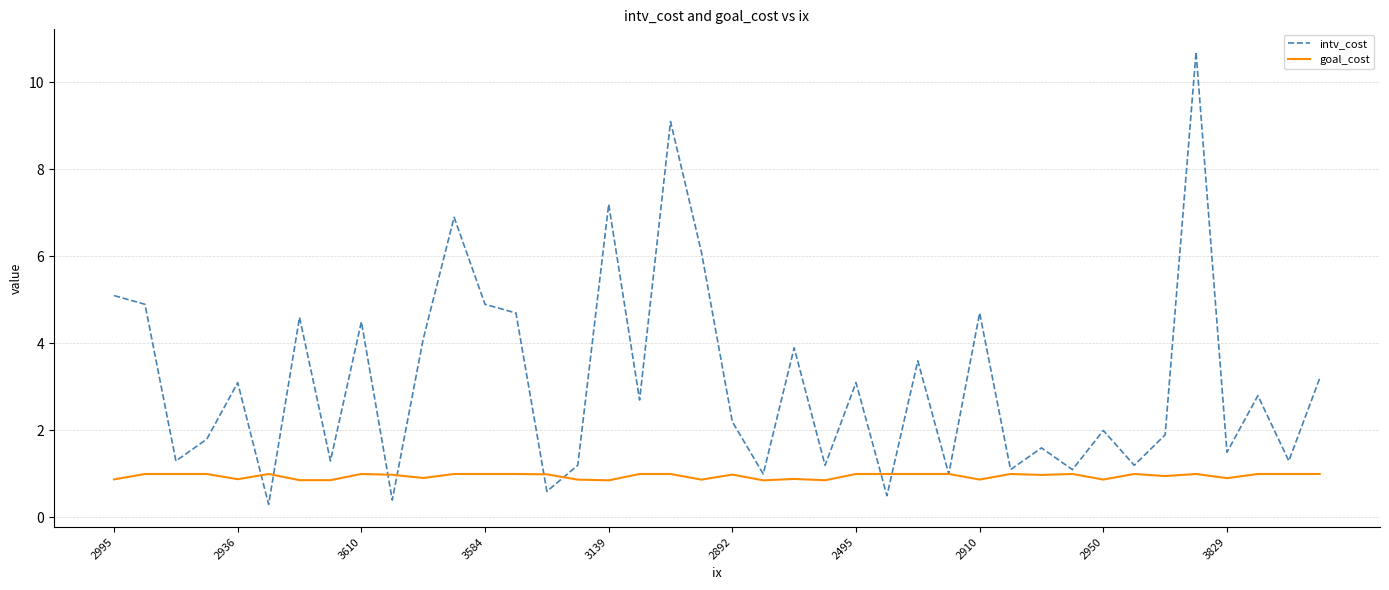

Which series has the widest spread of values?

intv_cost